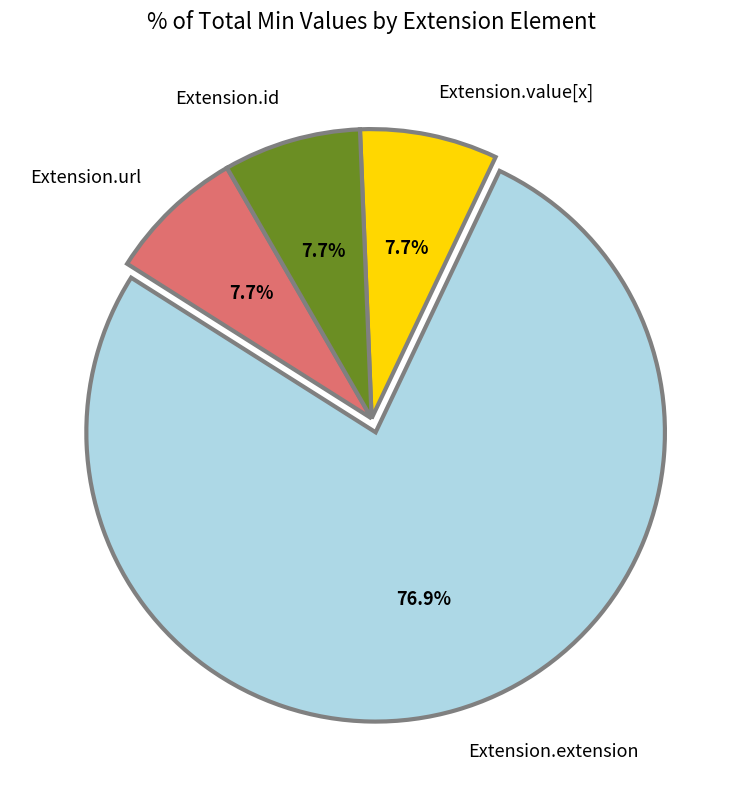

Count the number of slices in the pie.

4